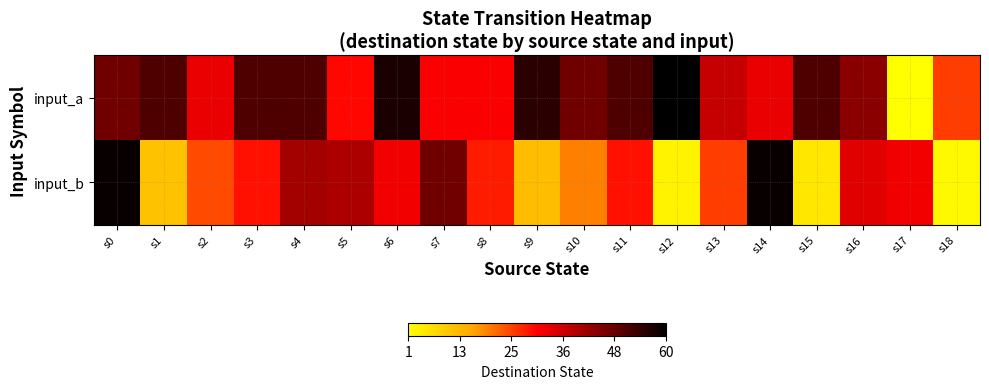

Reading right to left, extract all data points from this chart.

input_a: s18=25	s17=1	s16=44	s15=51	s14=33	s13=37	s12=60	s11=51	s10=47	s9=55	s8=31	s7=31	s6=57	s5=30	s4=51	s3=51	s2=33	s1=51	s0=47
input_b: s18=2	s17=32	s16=34	s15=5	s14=59	s13=25	s12=3	s11=29	s10=19	s9=12	s8=28	s7=47	s6=32	s5=40	s4=41	s3=29	s2=24	s1=11	s0=59